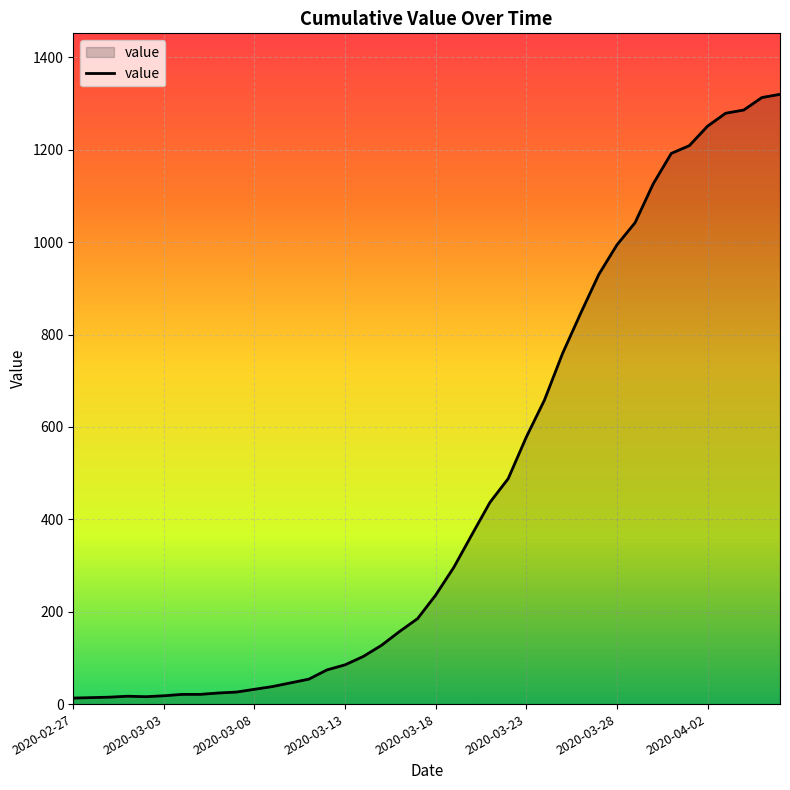

What is the maximum value shown in the chart?

1320